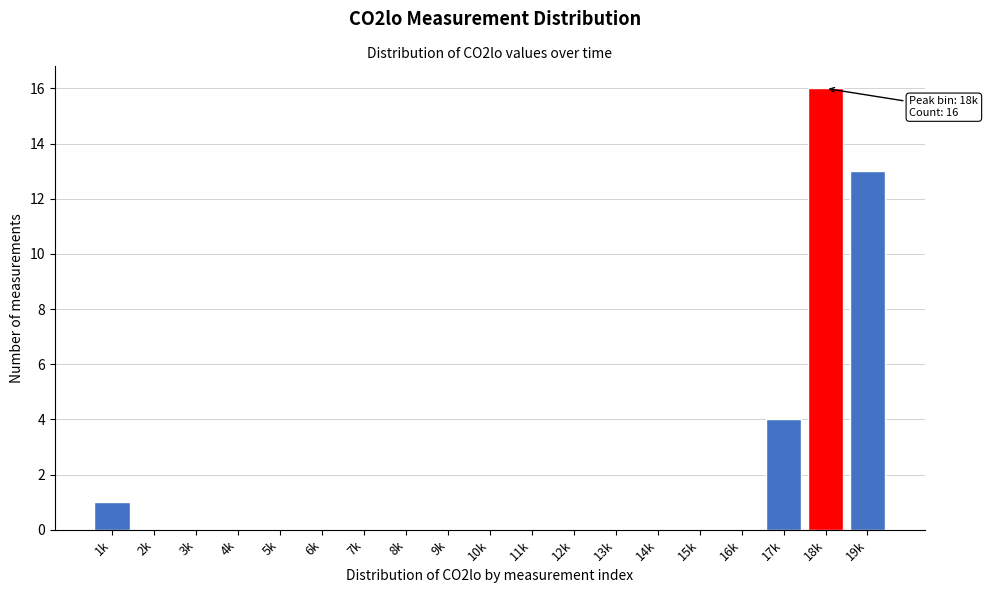

Reading left to right, extract all data points from this chart.

1k=1	2k=0	3k=0	4k=0	5k=0	6k=0	7k=0	8k=0	9k=0	10k=0	11k=0	12k=0	13k=0	14k=0	15k=0	16k=0	17k=4	18k=16	19k=13